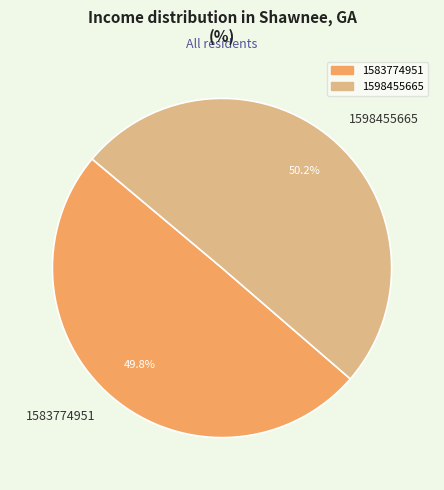

Combined, do 1583774951 and 1598455665 account for over 50%?

Yes